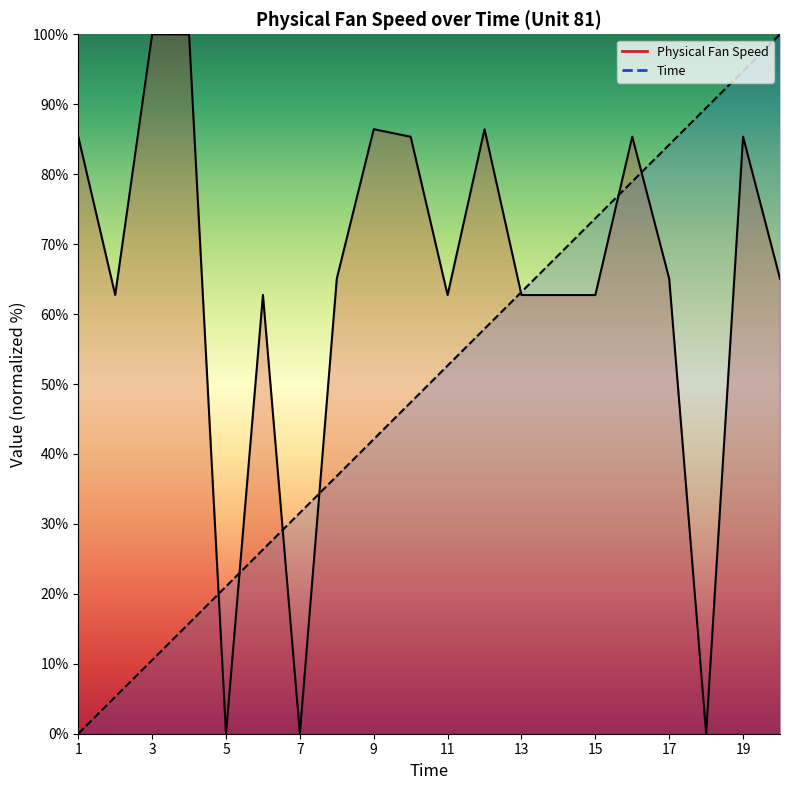

Between which two adjacent categories do Time and Physical Fan Speed first intersect?

4 and 5